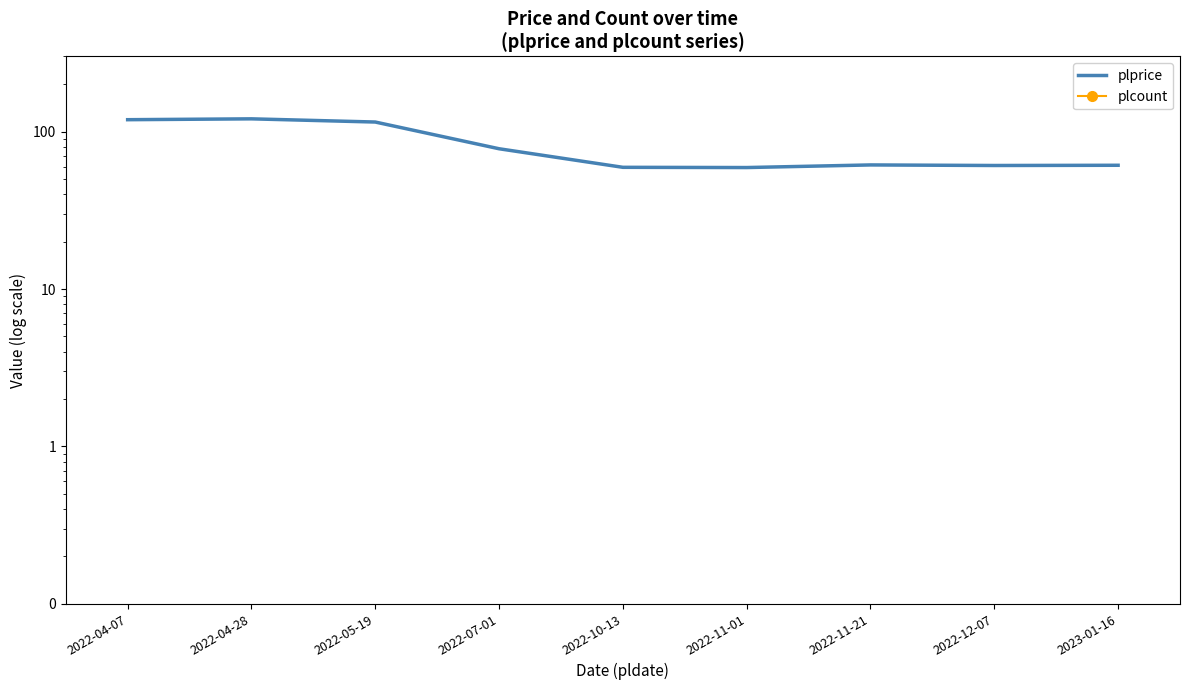

Which series has the largest total across all categories?

plprice